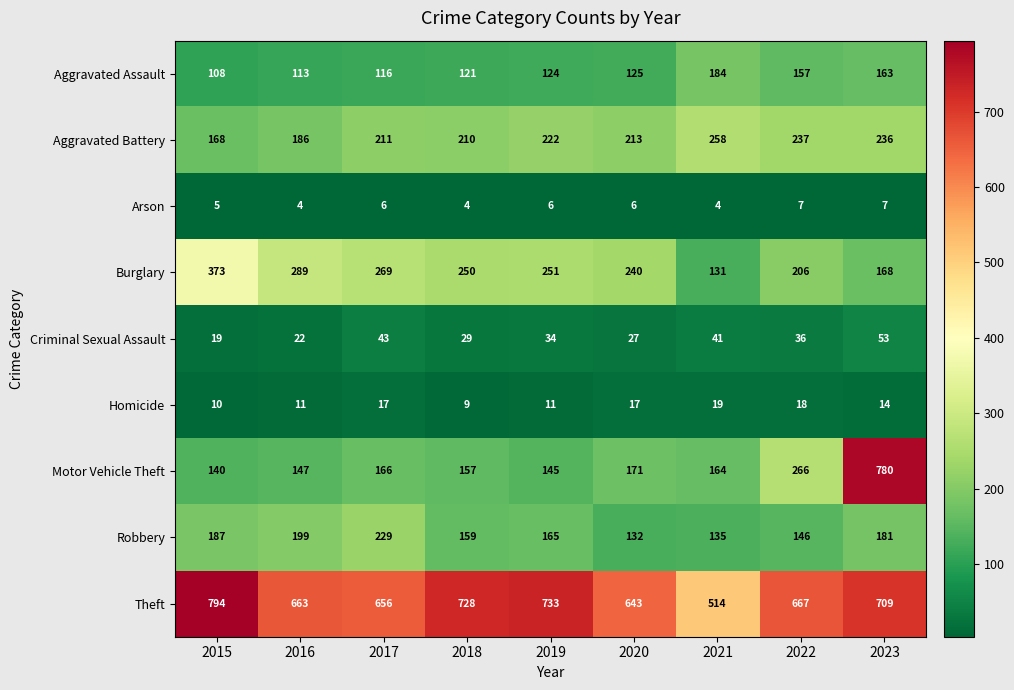

At which label does Aggravated Assault reach its peak?

2021